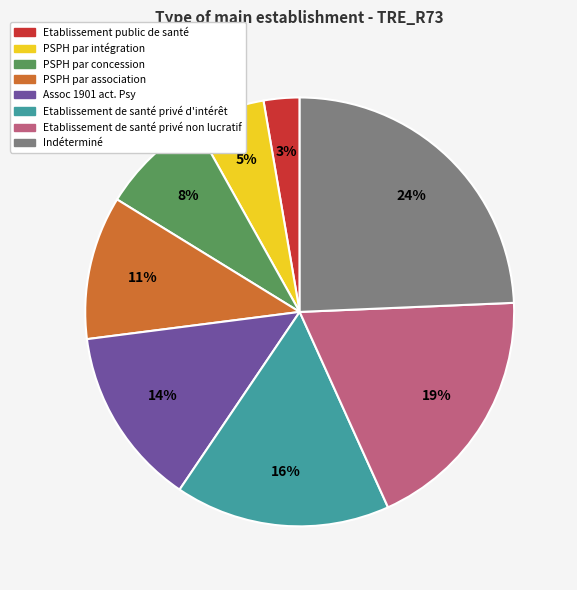

Does any single category account for the majority?

No